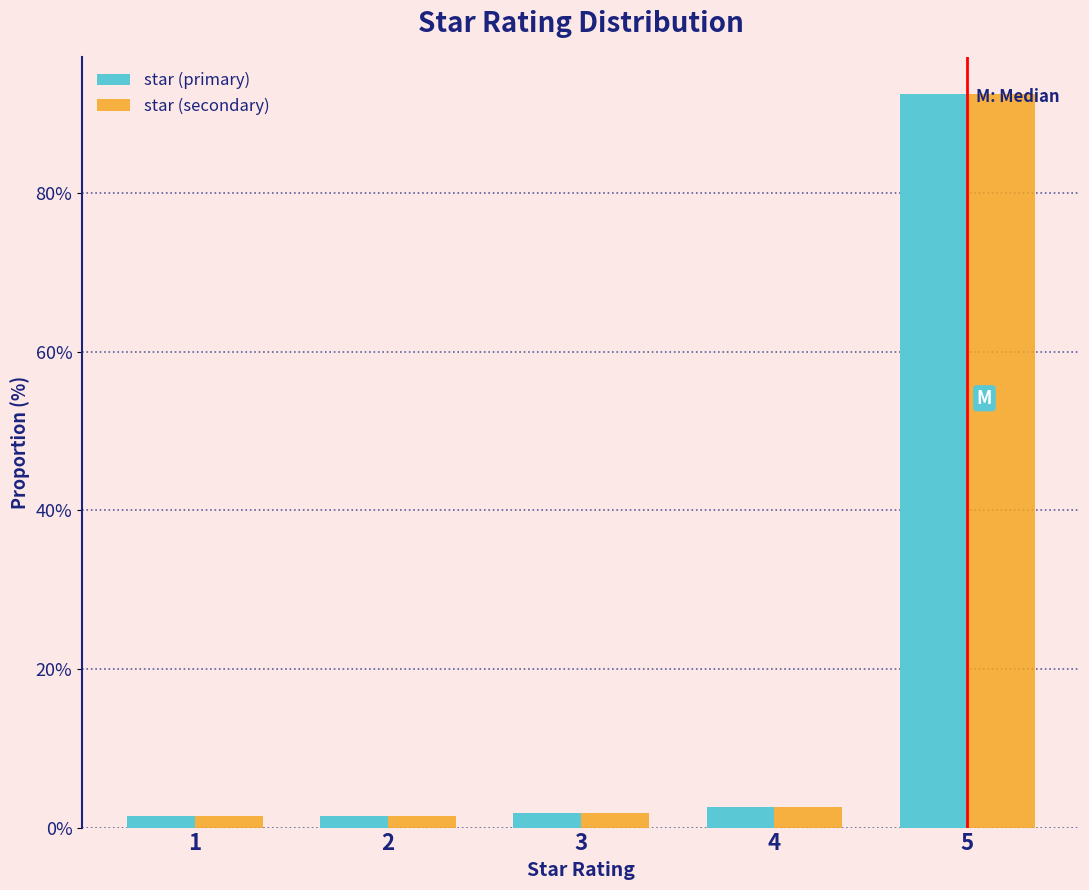

The value of star (secondary) at 5 is 92.6. True or false?

True